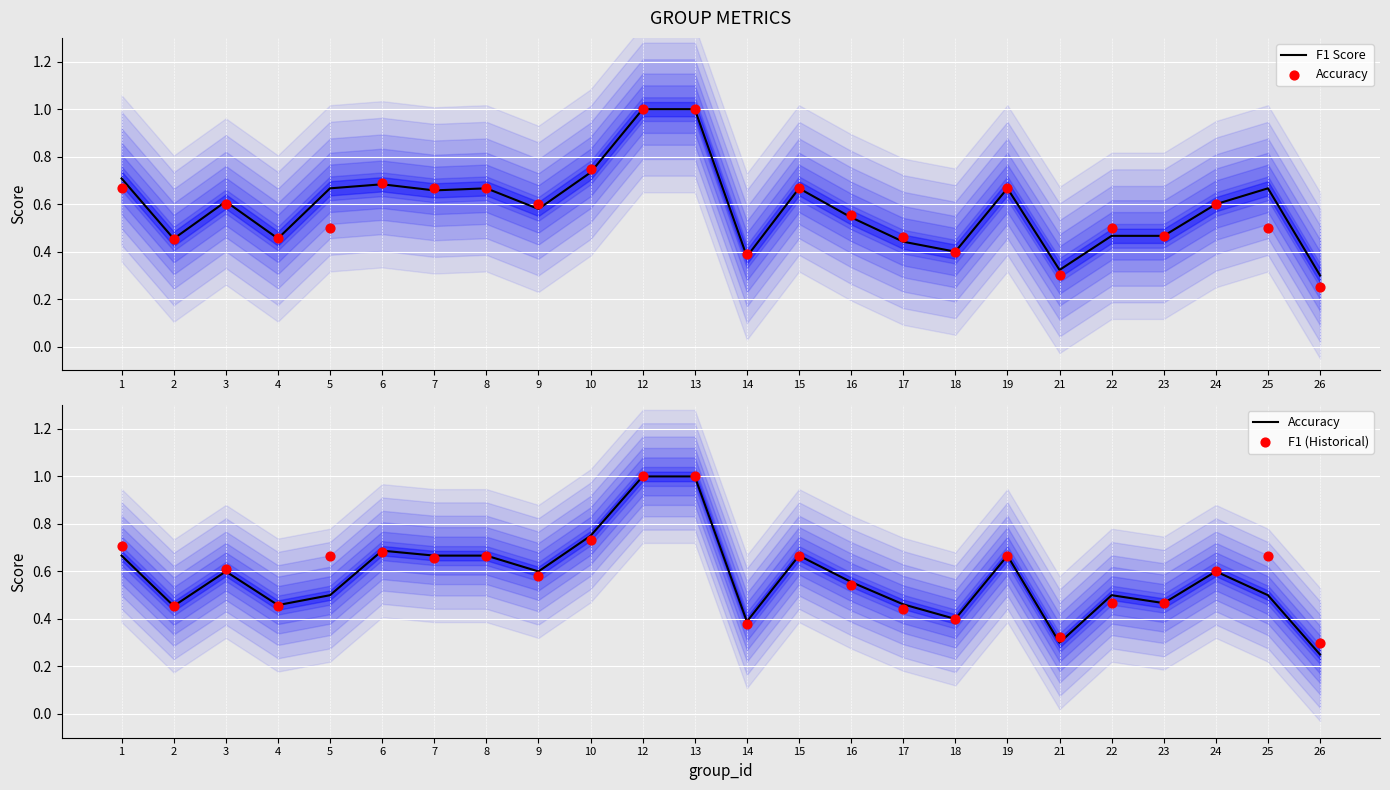

Which series has the largest total across all categories?

F1 Score